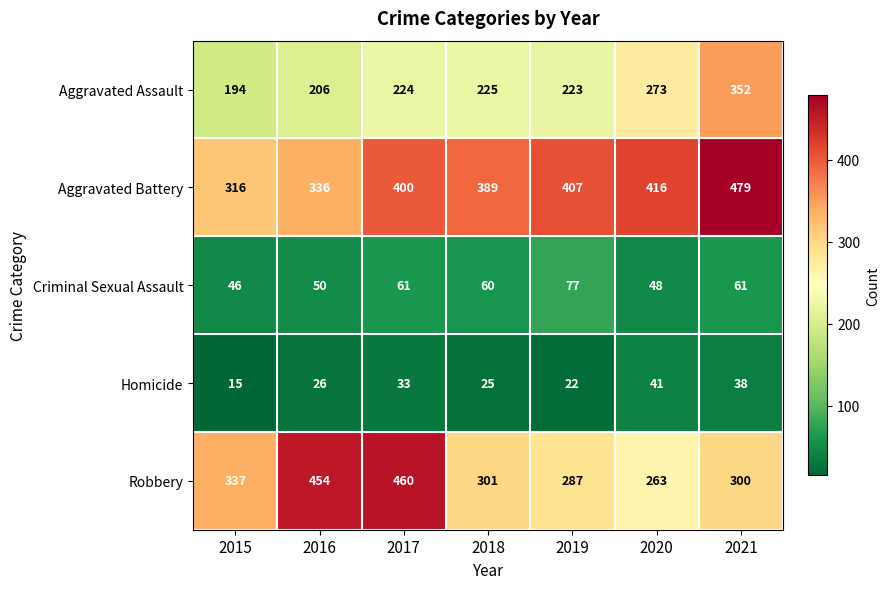

The Homicide series shows 60 at 2020. True or false?

False